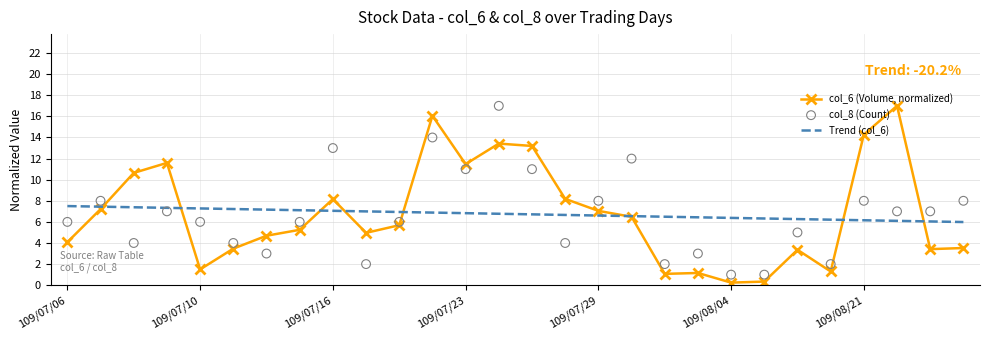

The col_6 (Volume, normalized) series shows 4.1 at 109/07/06. True or false?

True